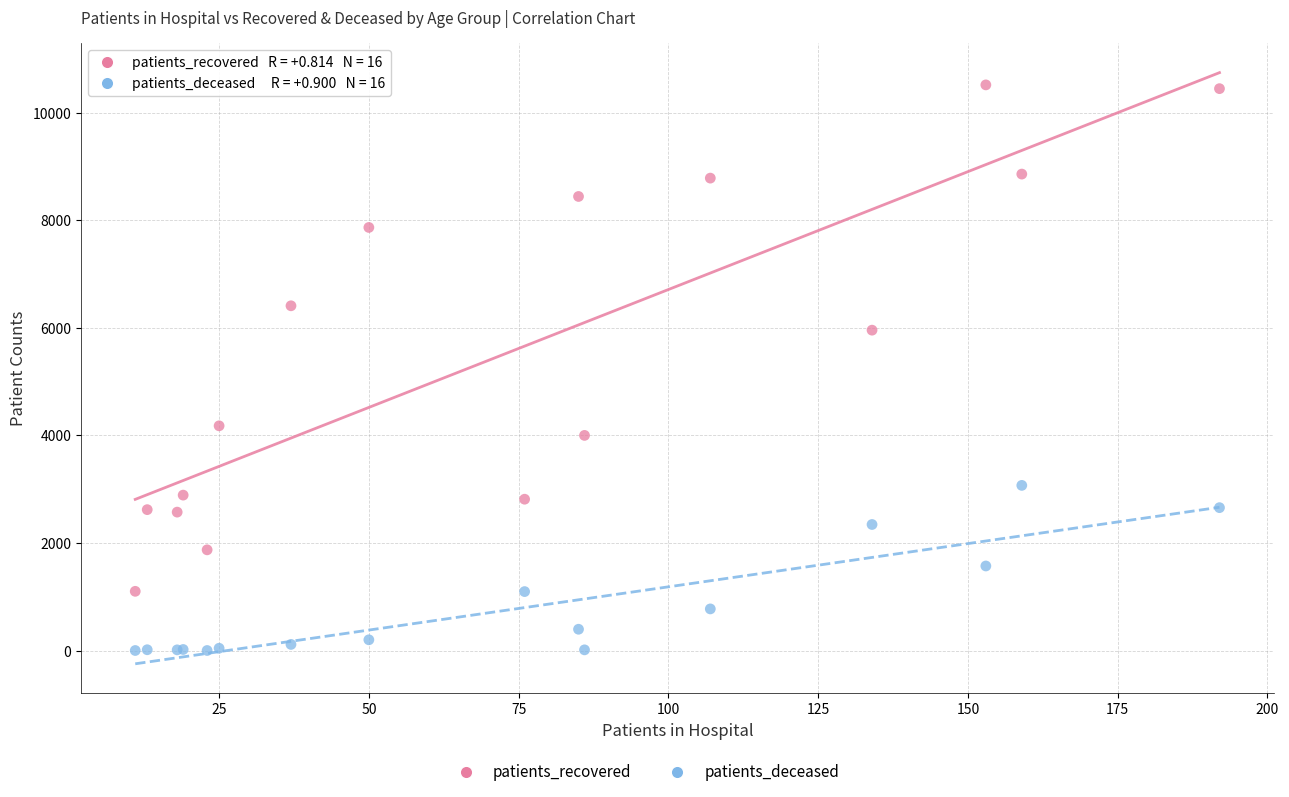

In the patients_recovered series, what Y value is closest to 5809?

5957